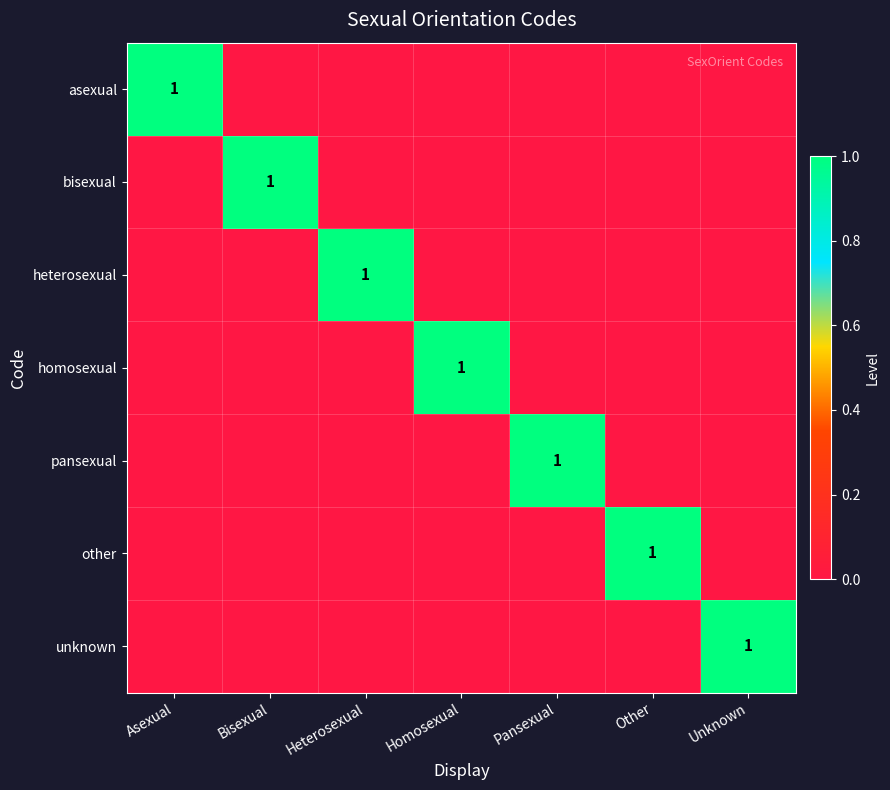

The asexual series shows 0 at Asexual. True or false?

False